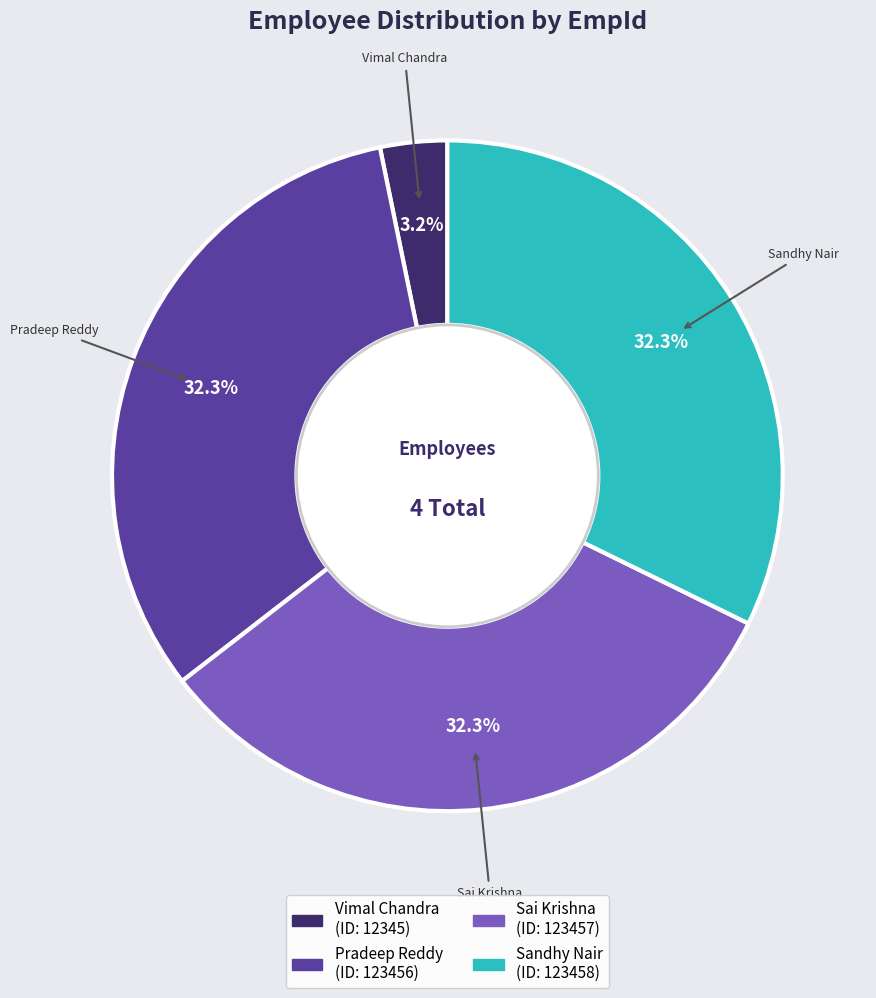

What is the smallest slice in the pie chart?

Vimal Chandra